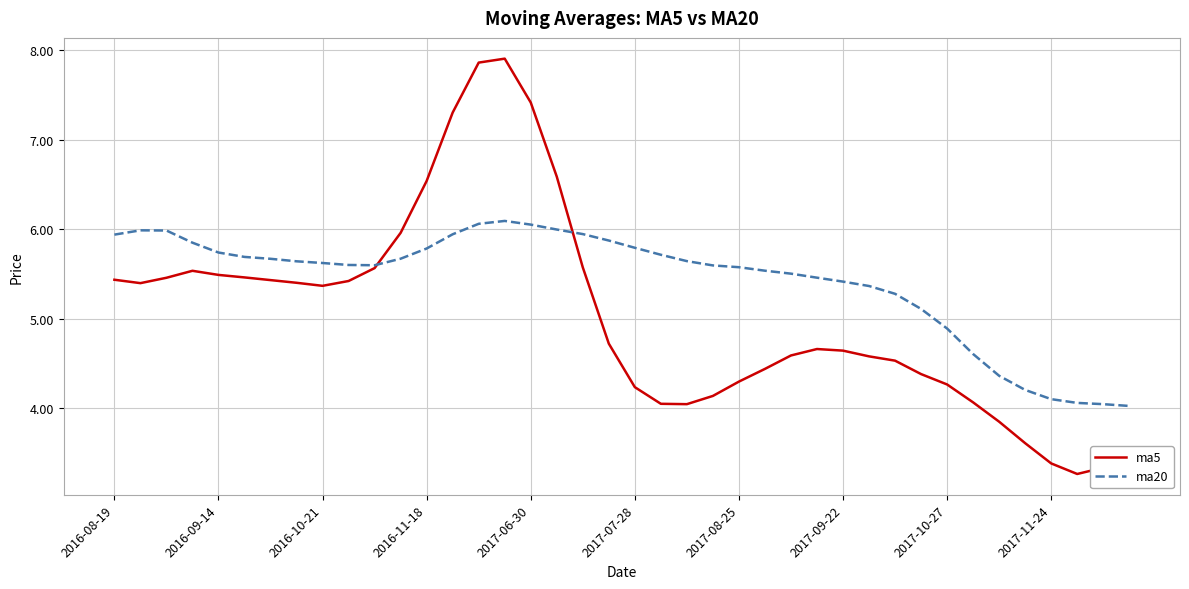

Which series has the largest total across all categories?

ma20